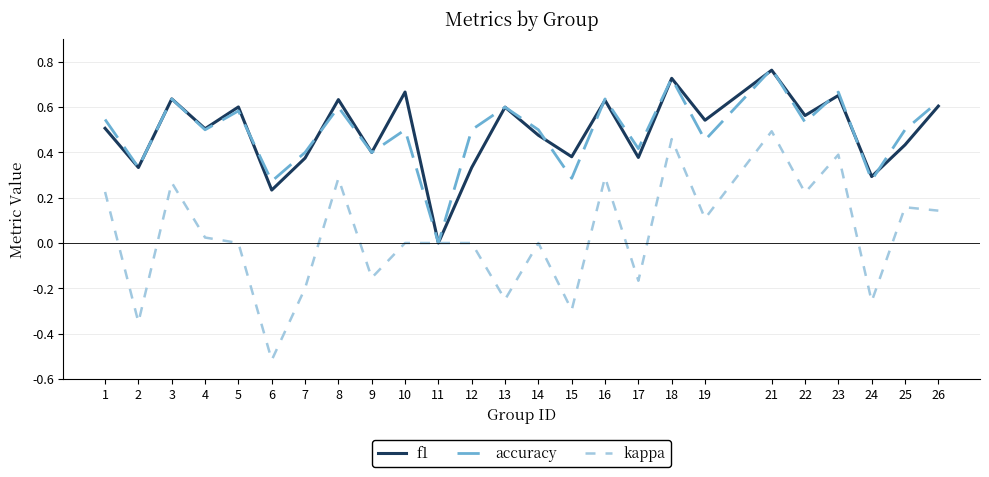

Which series has the largest range (max minus min)?

kappa